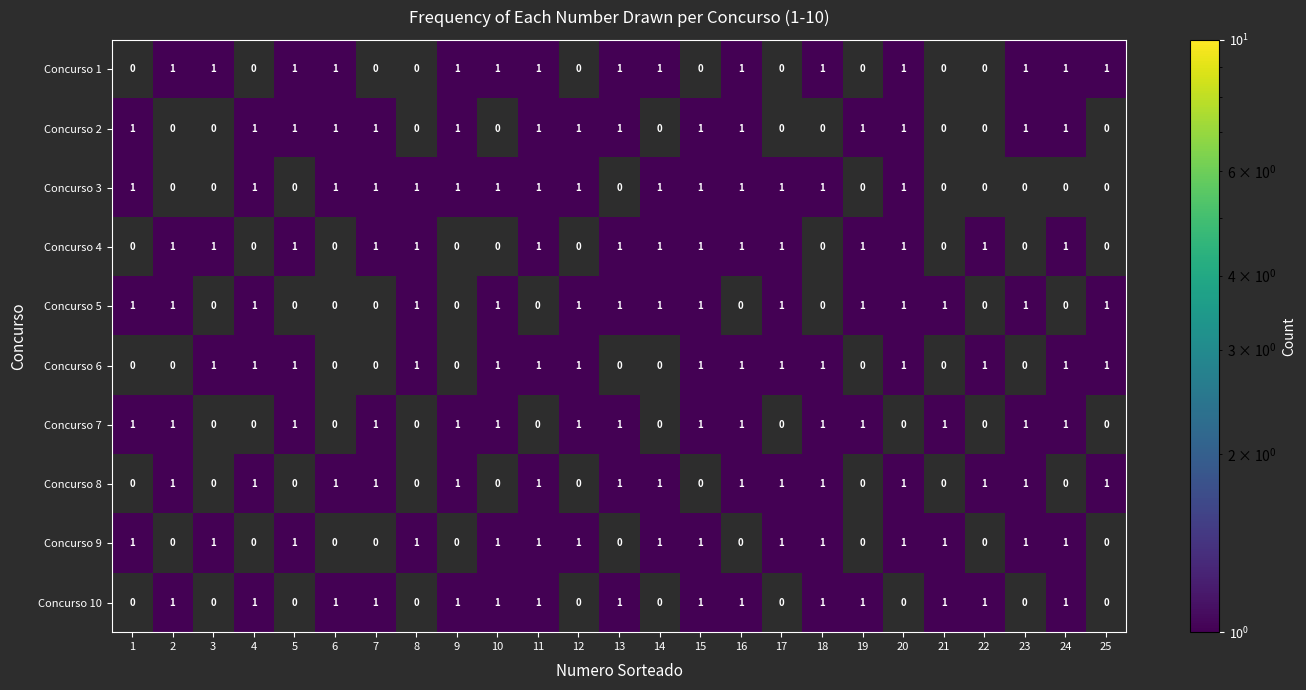

The Concurso 6 series shows 1 at 12. True or false?

True